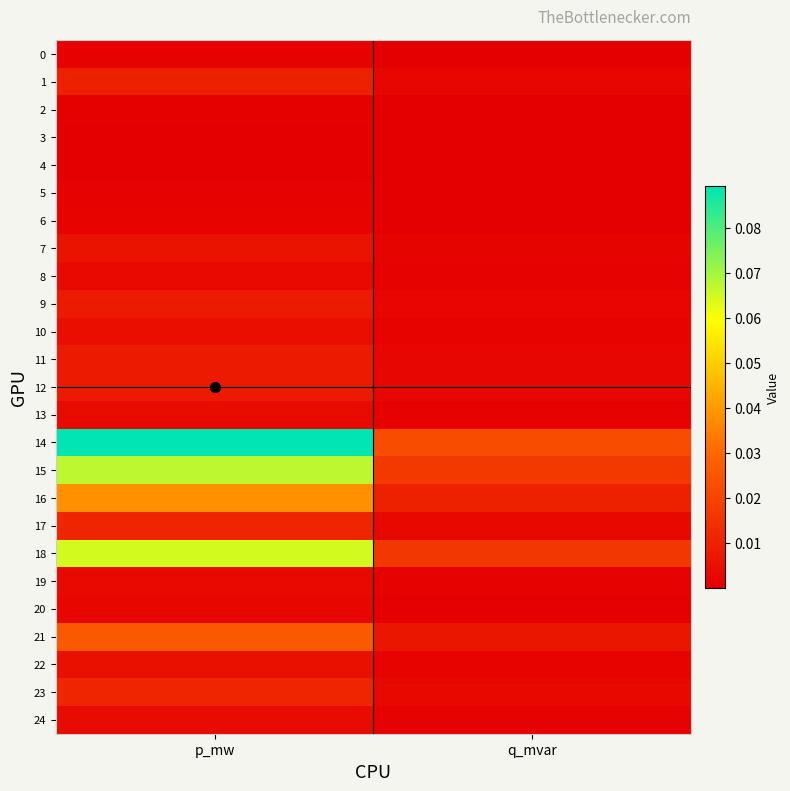

Reading left to right, transcribe all the data shown in this chart.

0: p_mw=0.0	q_mvar=0.0
1: p_mw=0.0	q_mvar=0.0
2: p_mw=0.0	q_mvar=0.0
3: p_mw=0.0	q_mvar=0.0
4: p_mw=0.0	q_mvar=0.0
5: p_mw=0.0	q_mvar=0.0
6: p_mw=0.0	q_mvar=0.0
7: p_mw=0.0	q_mvar=0.0
8: p_mw=0.0	q_mvar=0.0
9: p_mw=0.0	q_mvar=0.0
10: p_mw=0.0	q_mvar=0.0
11: p_mw=0.0	q_mvar=0.0
12: p_mw=0.0	q_mvar=0.0
13: p_mw=0.0	q_mvar=0.0
14: p_mw=0.1	q_mvar=0.0
15: p_mw=0.1	q_mvar=0.0
16: p_mw=0.0	q_mvar=0.0
17: p_mw=0.0	q_mvar=0.0
18: p_mw=0.1	q_mvar=0.0
19: p_mw=0.0	q_mvar=0.0
20: p_mw=0.0	q_mvar=0.0
21: p_mw=0.0	q_mvar=0.0
22: p_mw=0.0	q_mvar=0.0
23: p_mw=0.0	q_mvar=0.0
24: p_mw=0.0	q_mvar=0.0